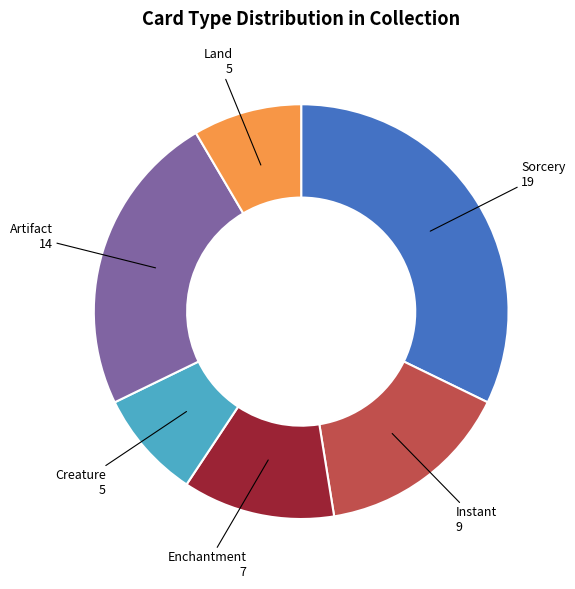

Is there any slice that represents more than half of the pie?

No